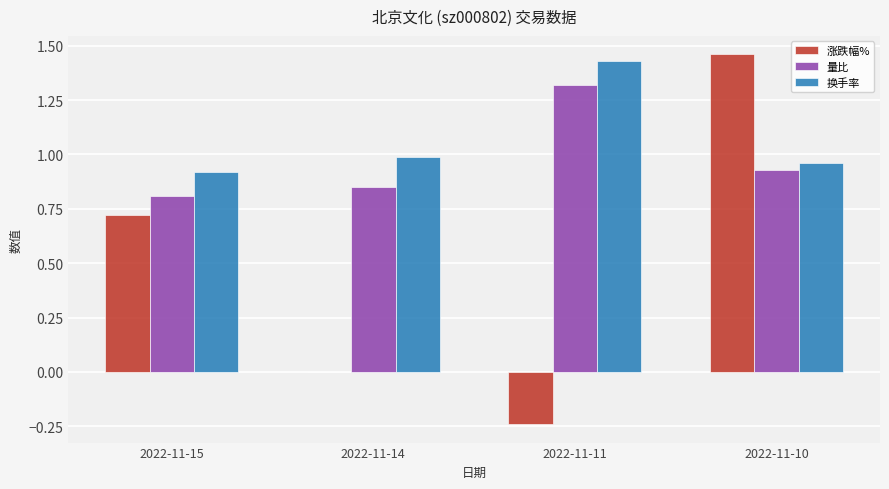

The 量比 series shows 0.8 at 2022-11-14. True or false?

True